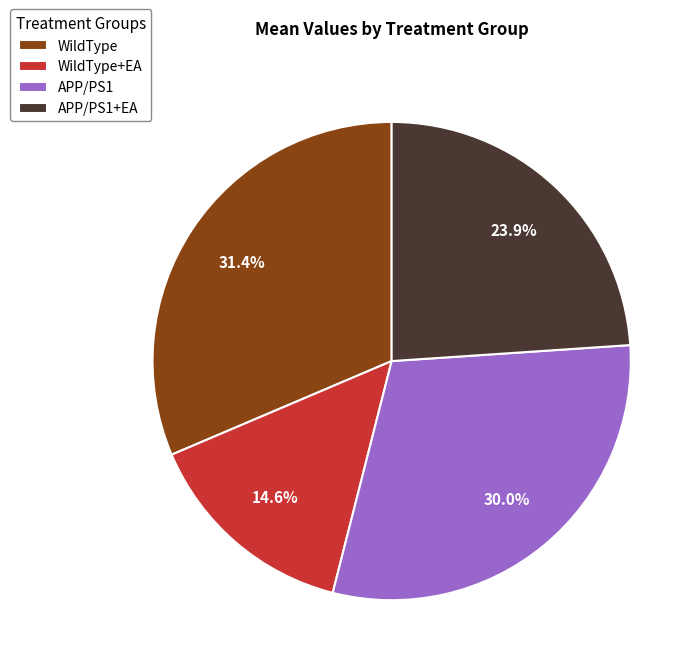

To the nearest percent, what is the average slice percentage?

25%